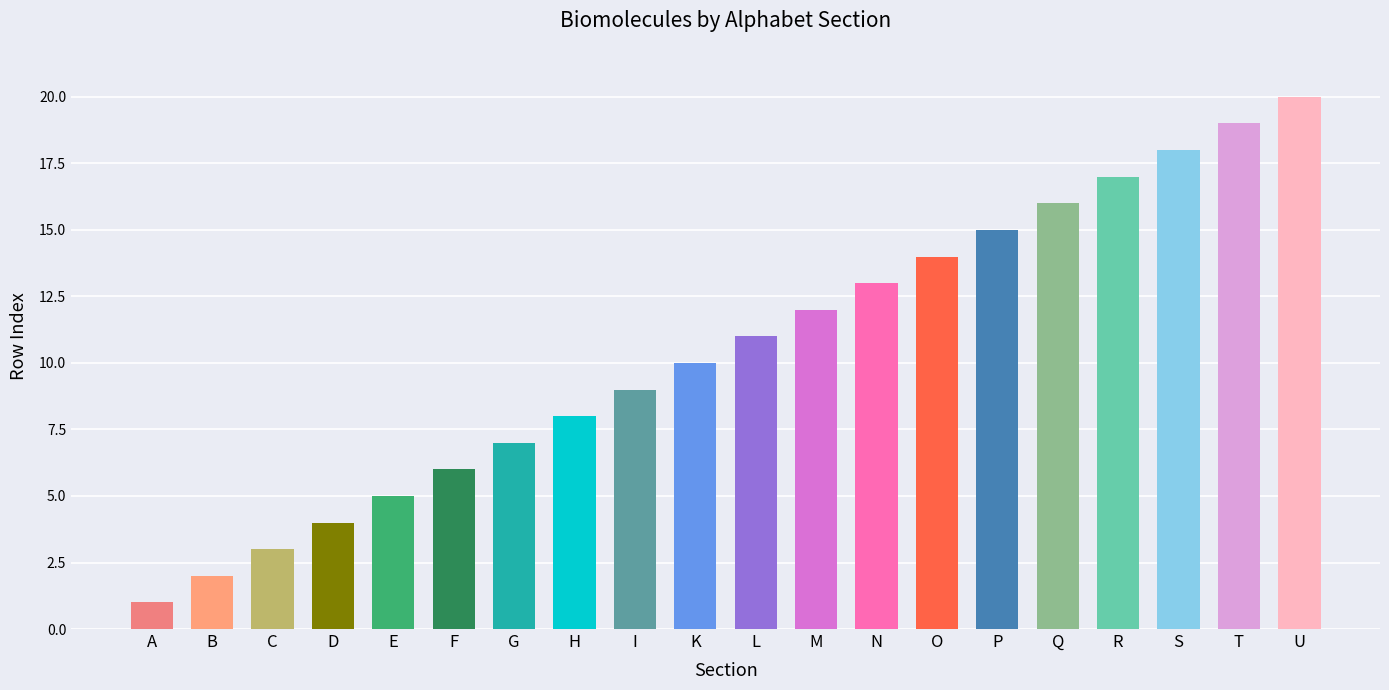

Reading left to right, what are all the values shown in this chart?

A=1	B=2	C=3	D=4	E=5	F=6	G=7	H=8	I=9	K=10	L=11	M=12	N=13	O=14	P=15	Q=16	R=17	S=18	T=19	U=20